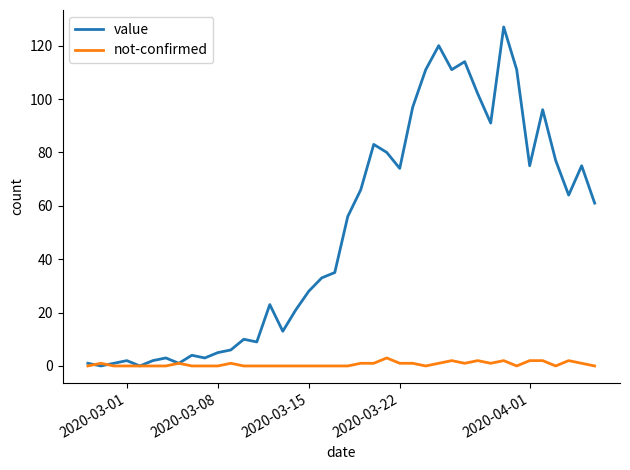

Is this an area chart (filled region under the line)?

No